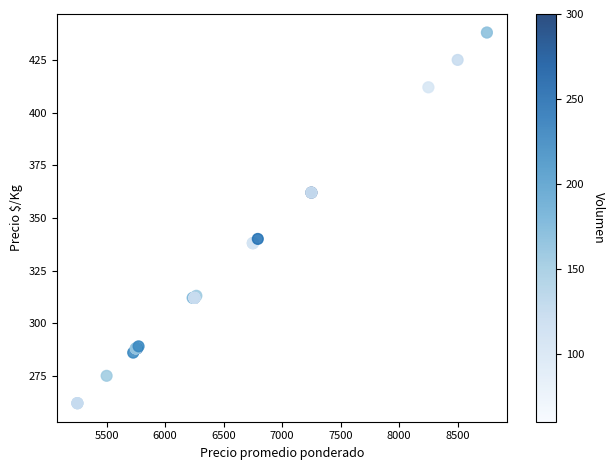

What Y value in the scatter plot is closest to 350?

340